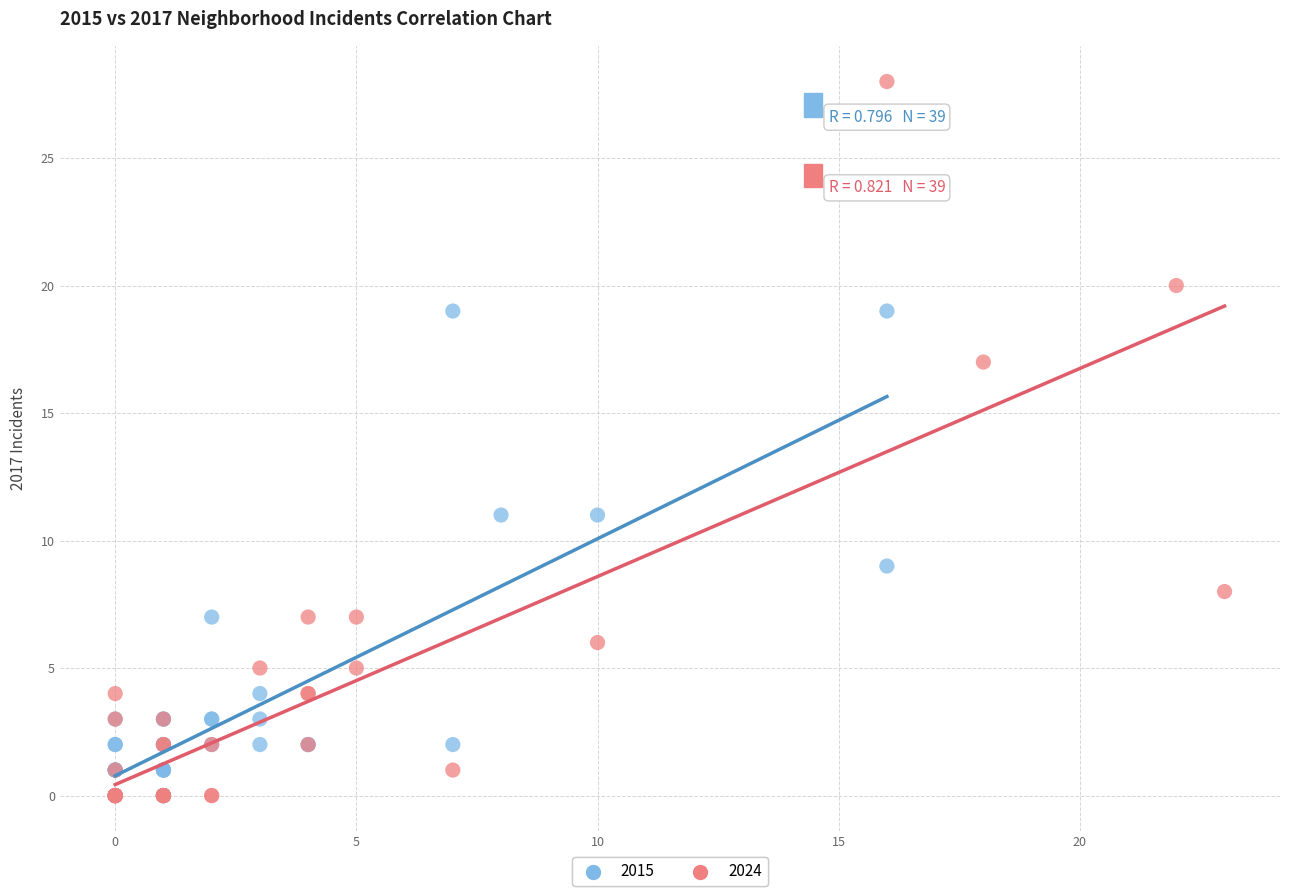

Which series has the largest Y range (max minus min)?

2024